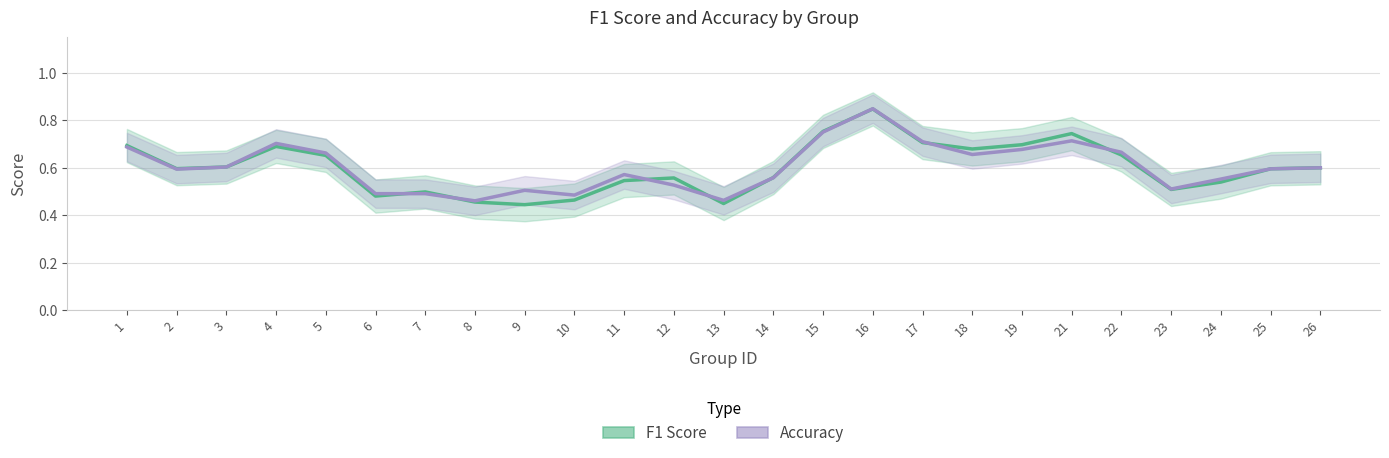

The F1 Score series shows 0.5 at 6. True or false?

True